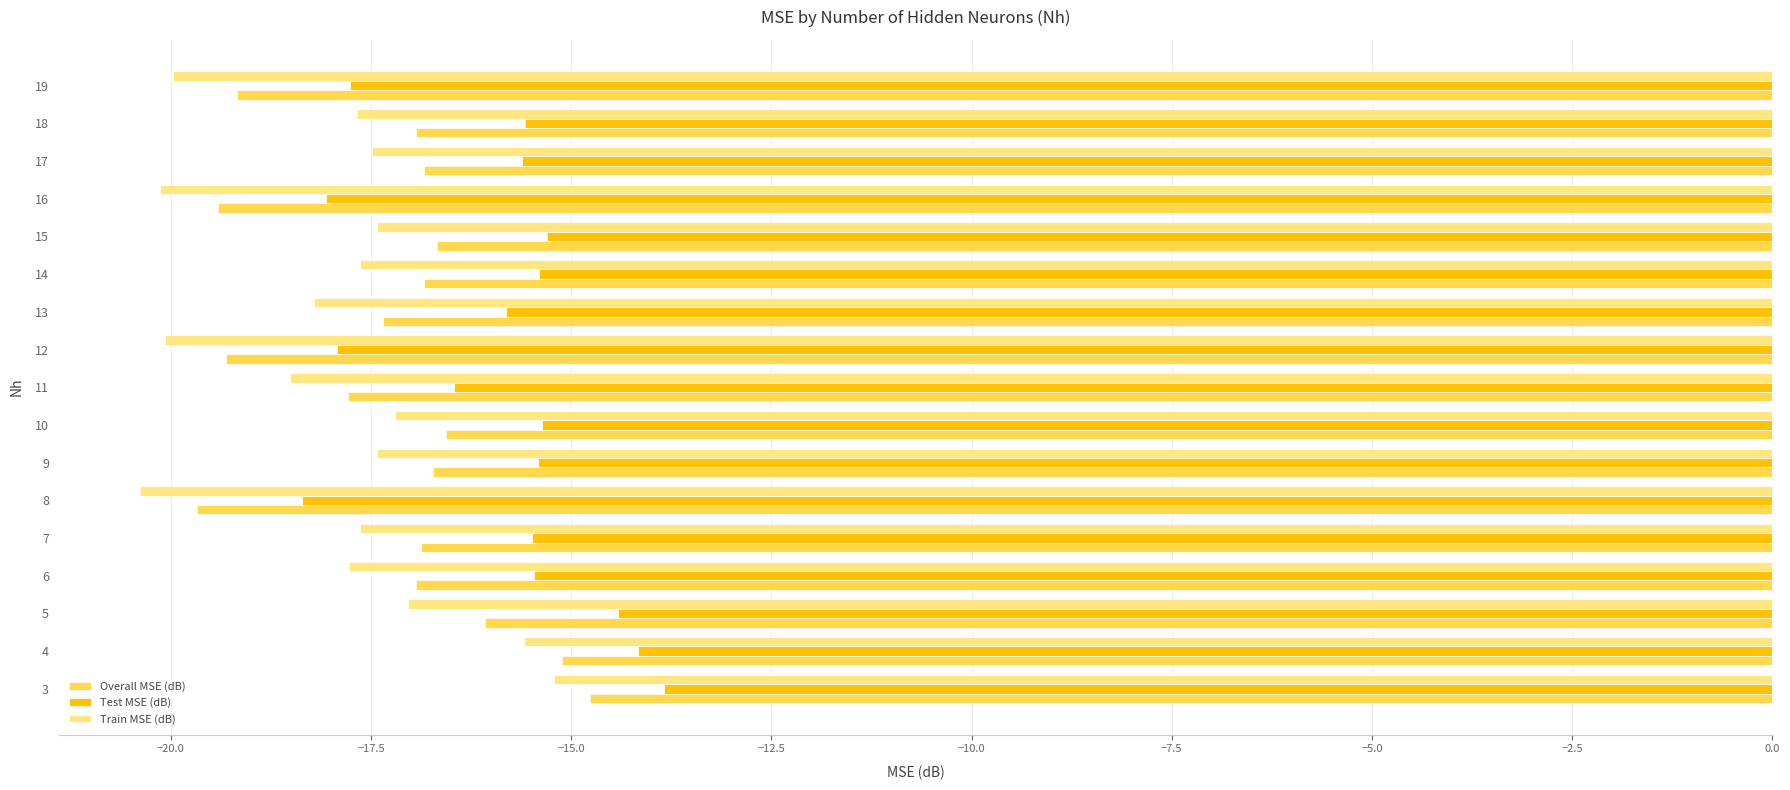

What is the difference between the highest and lowest values at 19?

2.2